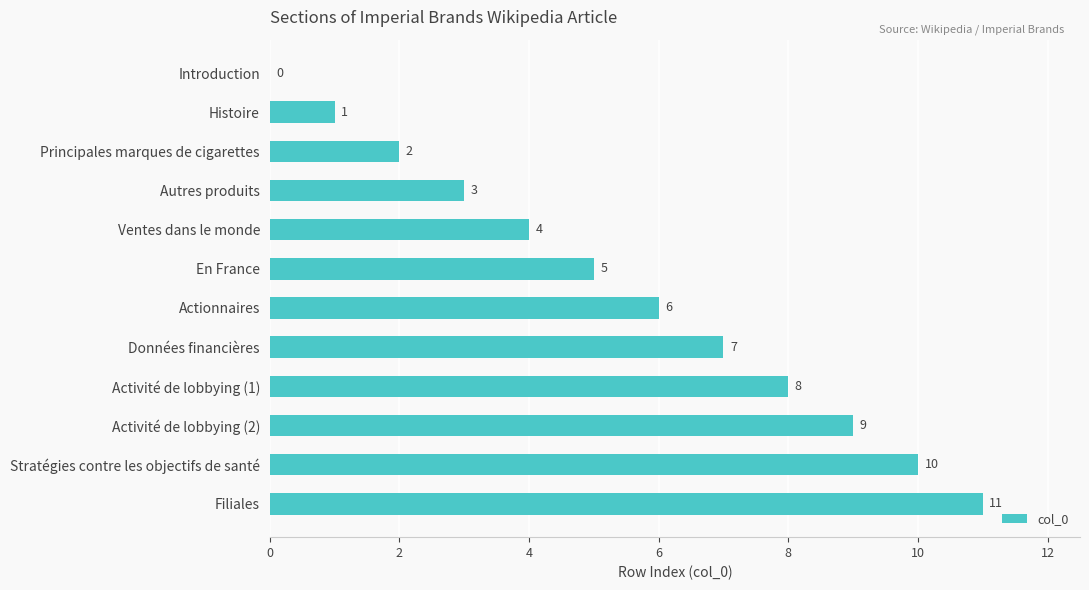

What is the sum of all values?

66